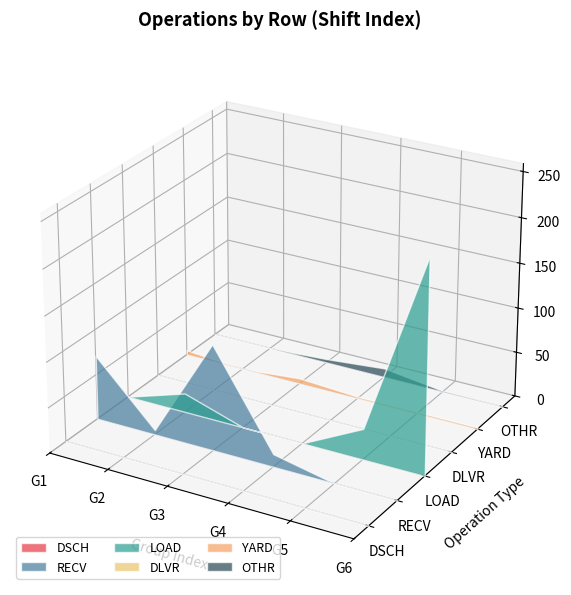

Reading right to left, list all the values displayed in this chart.

DSCH: 22=19	21=31	20=0	19=0	18=0	17=0	16=0	15=0	14=0	13=0	12=0	11=0	10=0	9=0	8=0	7=0	6=0	5=0	4=0	3=0	2=0	1=0
RECV: 22=0	21=0	20=0	19=0	18=0	17=0	16=0	15=0	14=0	13=0	12=0	11=4	10=10	9=3	8=114	7=0	6=0	5=0	4=5	3=7	2=64	1=0
LOAD: 22=0	21=0	20=0	19=4	18=35	17=199	16=1	15=8	14=26	13=0	12=0	11=0	10=0	9=0	8=0	7=0	6=19	5=2	4=0	3=0	2=0	1=0
DLVR: 22=1	21=1	20=1	19=0	18=0	17=0	16=0	15=0	14=0	13=0	12=0	11=0	10=0	9=0	8=0	7=0	6=0	5=0	4=0	3=0	2=0	1=0
YARD: 22=0	21=0	20=0	19=0	18=0	17=0	16=2	15=0	14=2	13=0	12=2	11=0	10=0	9=0	8=1	7=5	6=0	5=0	4=0	3=0	2=2	1=3
OTHR: 22=0	21=0	20=0	19=0	18=0	17=0	16=0	15=0	14=0	13=1	12=0	11=10	10=0	9=4	8=0	7=0	6=0	5=0	4=0	3=0	2=0	1=0